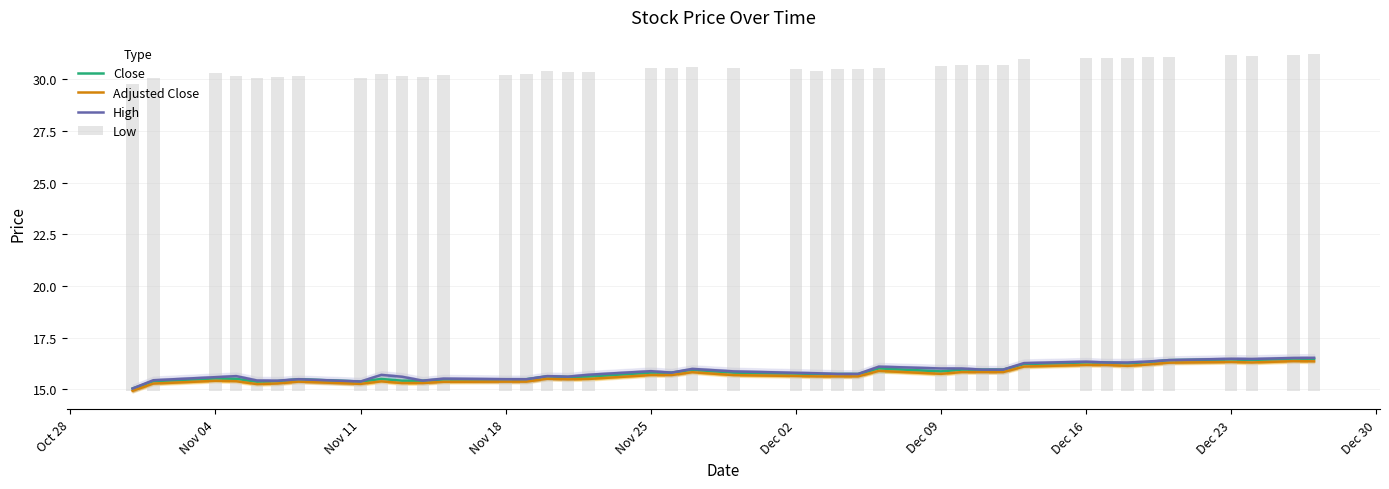

Are the bars grouped side by side (vs. stacked)?

Yes